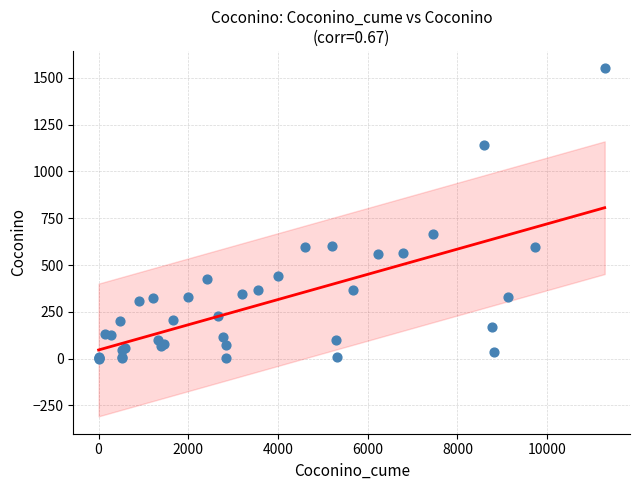

What Y value in the scatter plot is closest to 775?

664